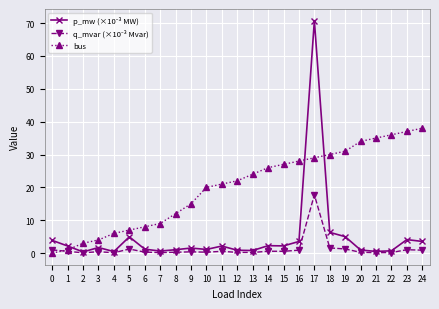

How many lines are shown in the chart?

3